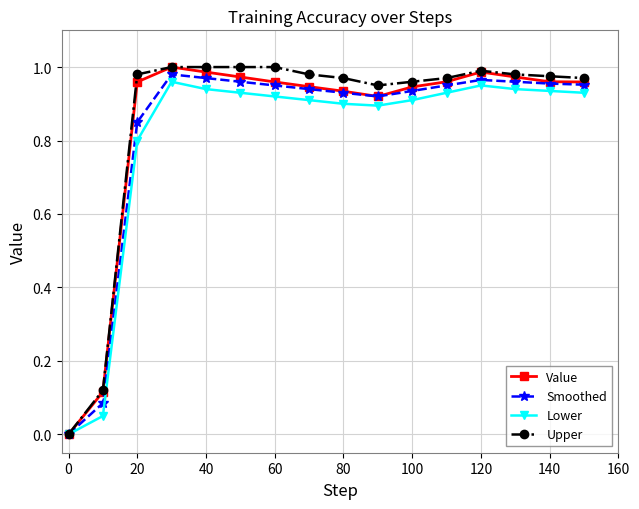

True or false: Lower has more than 0 interior local peaks.

True